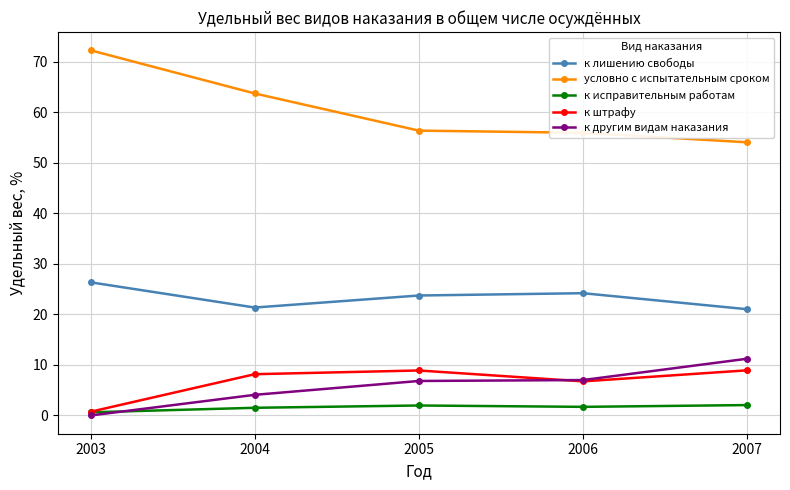

At which category does the chart reach its peak across all series?

2003